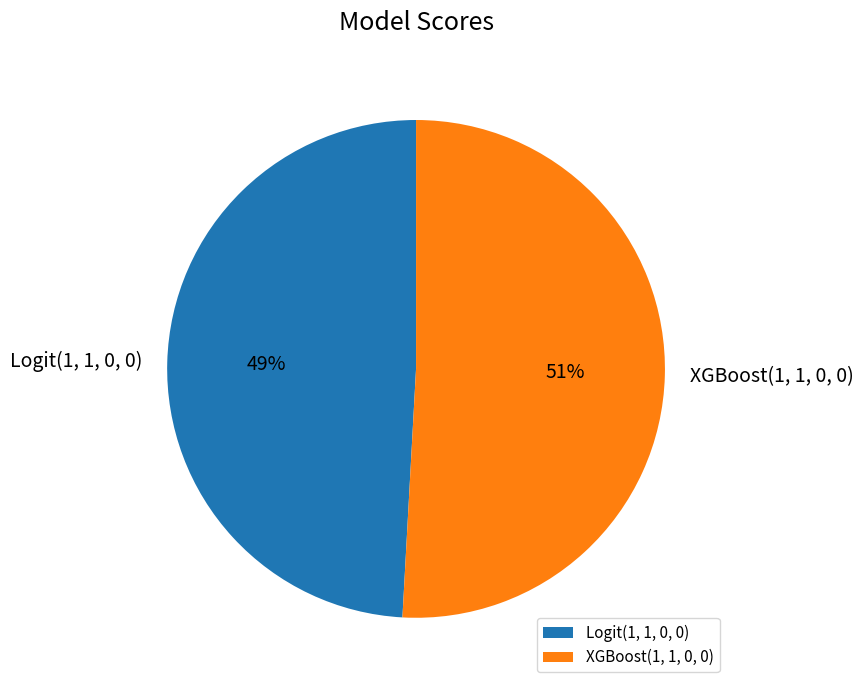

To the nearest percent, what is the difference between the XGBoost(1, 1, 0, 0) and Logit(1, 1, 0, 0) slice percentages?

2%